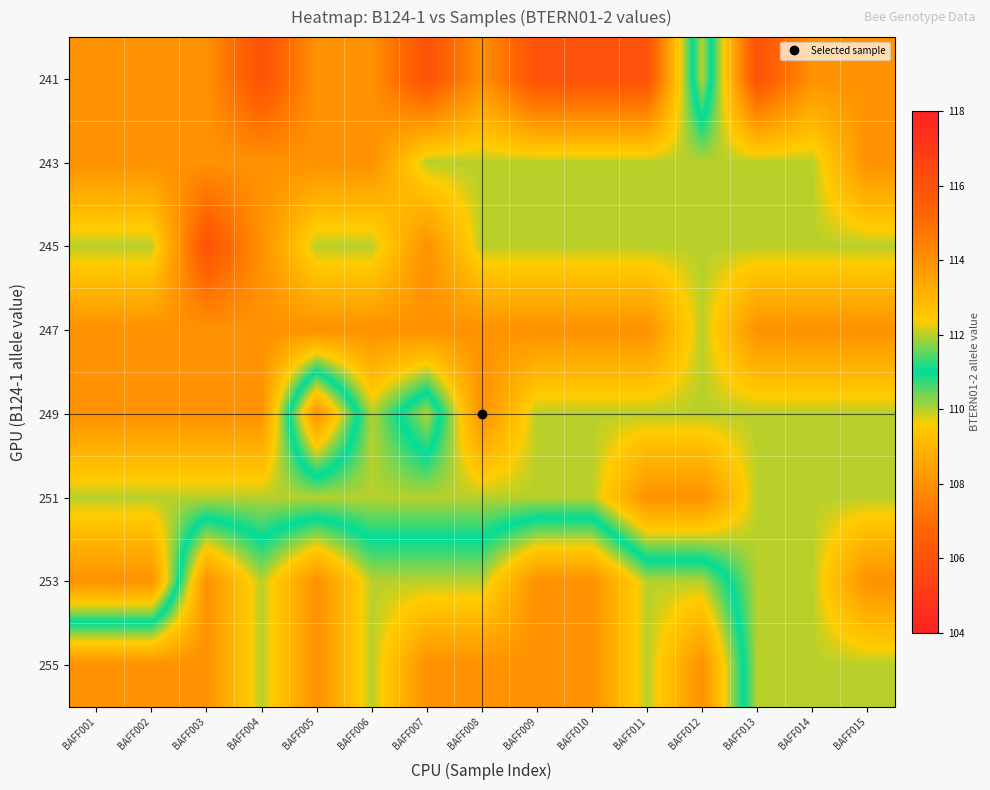

What is the smallest value displayed?

106